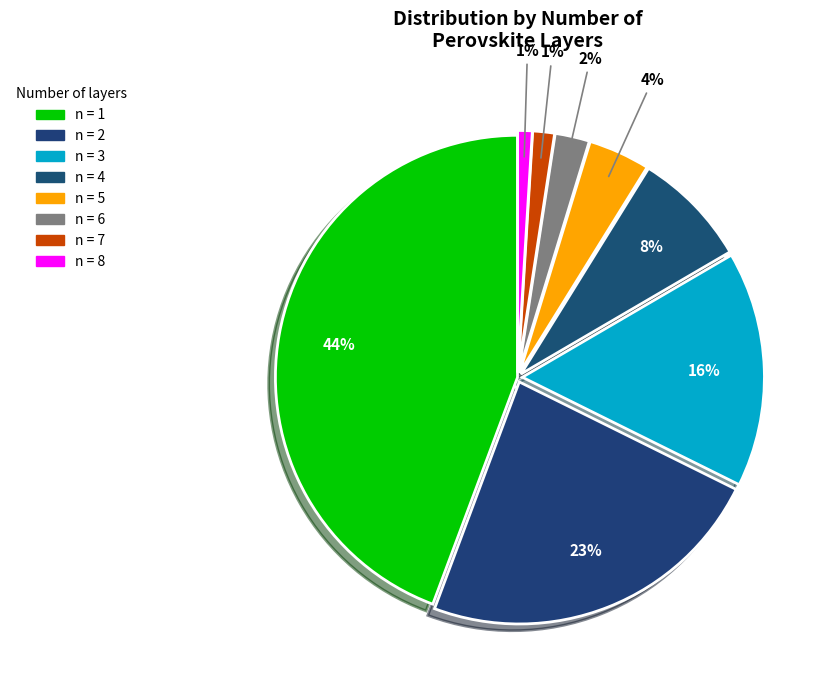

To the nearest percent, what is the difference between the largest and smallest slice percentages?

43%